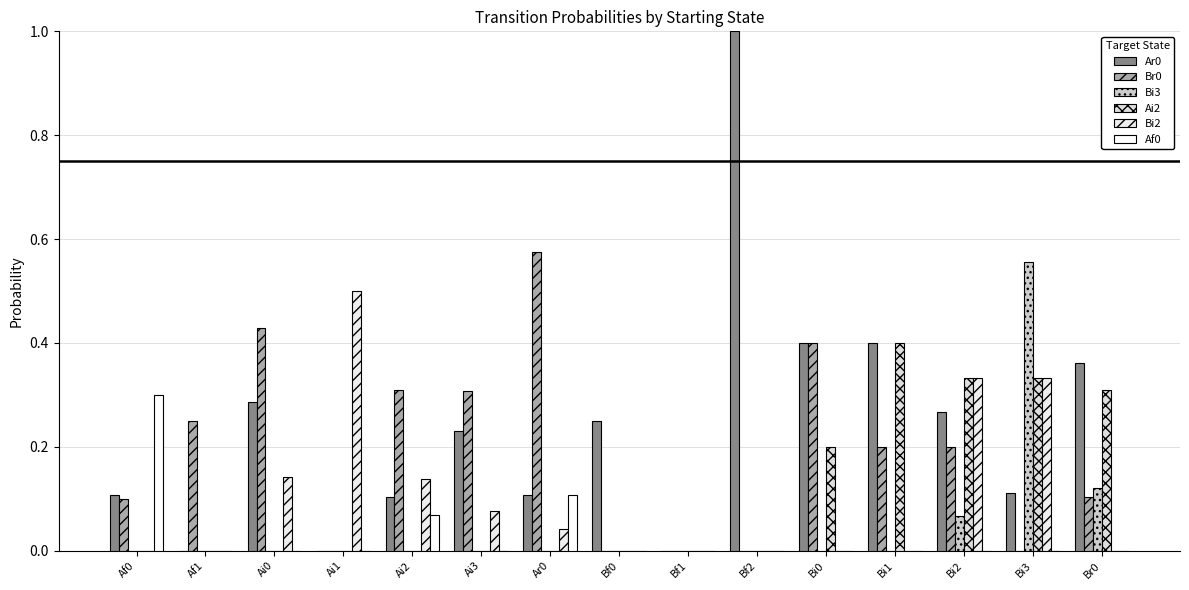

List the labels in order of Ai2 value, largest first.

Bi1, Bi2, Bi3, Br0, Bi0, Af0, Af1, Ai0, Ai1, Ai2, Ai3, Ar0, Bf0, Bf1, Bf2